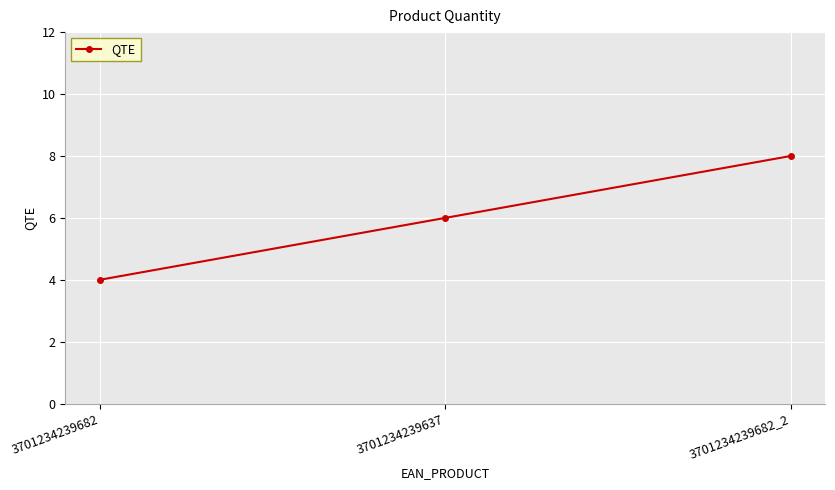

What is the maximum value shown in the chart?

8